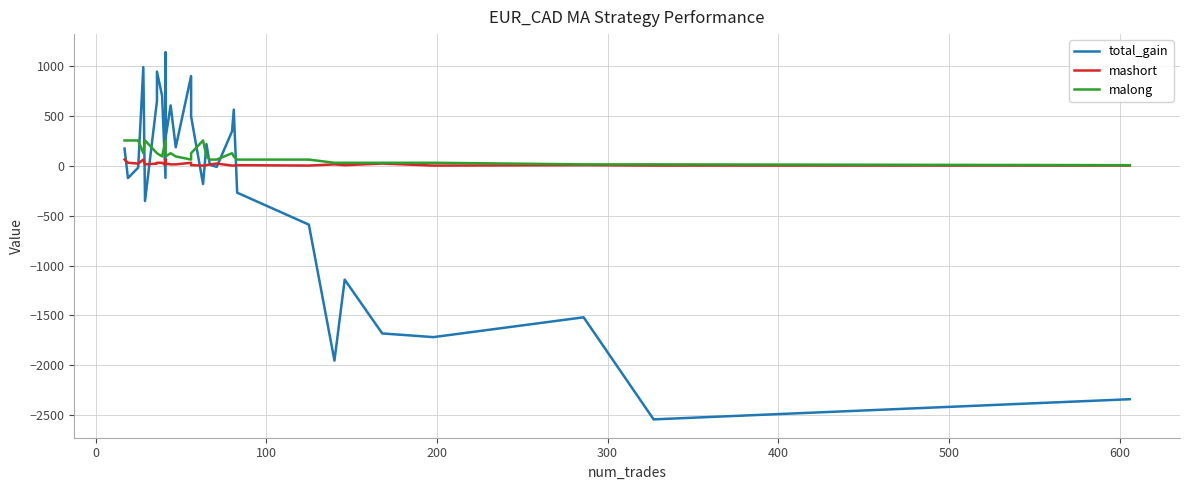

How many data points in malong are above 96?

12